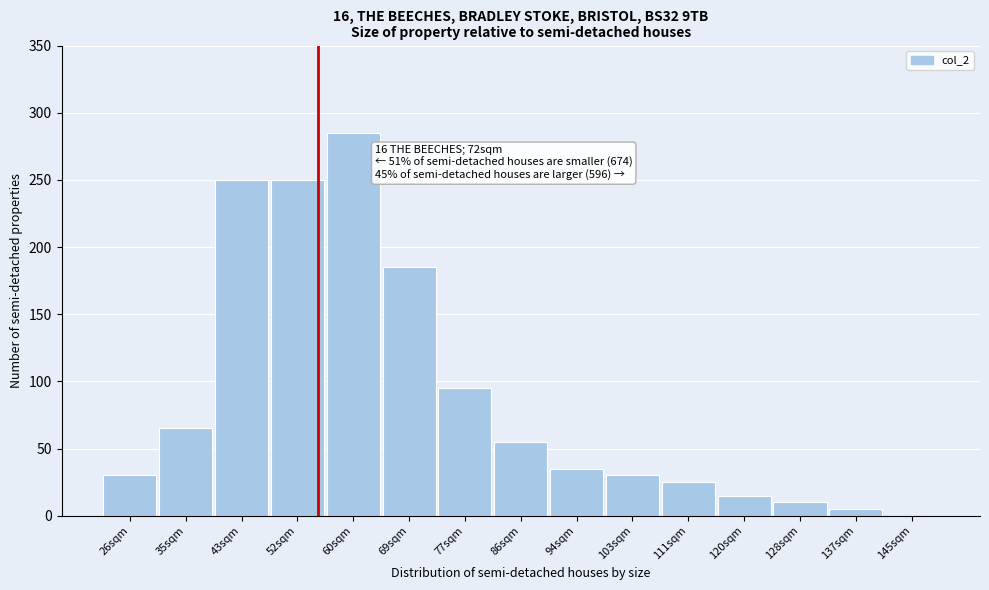

Reading left to right, extract all data points from this chart.

26sqm=30	35sqm=65	43sqm=250	52sqm=250	60sqm=285	69sqm=185	77sqm=95	86sqm=55	94sqm=35	103sqm=30	111sqm=25	120sqm=15	128sqm=10	137sqm=5	145sqm=0